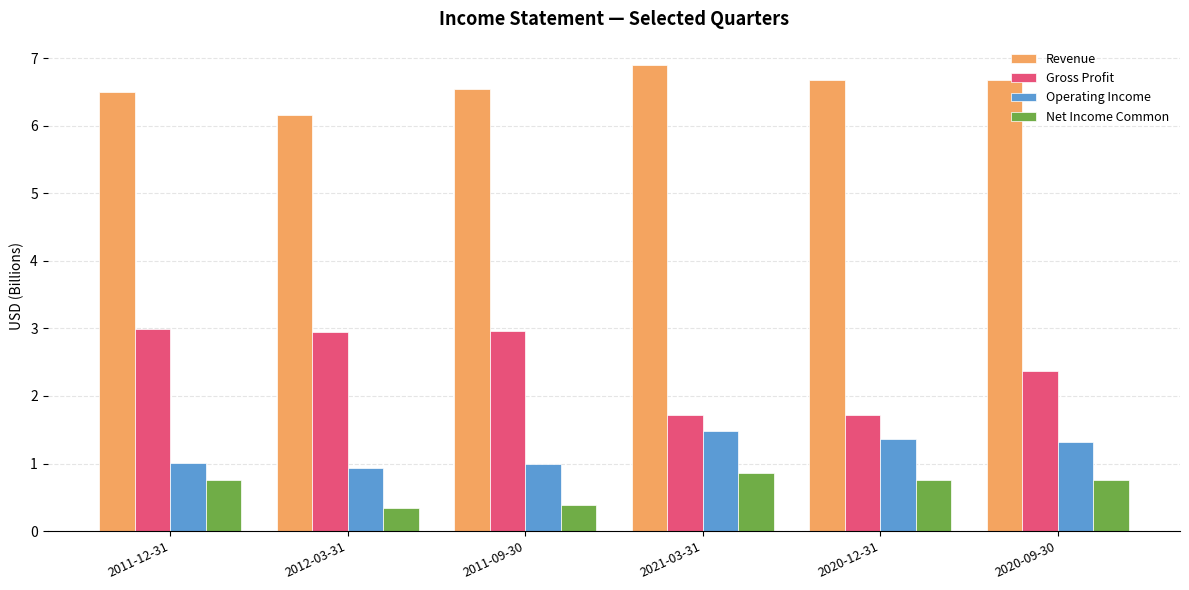

What is the difference between the highest and lowest values at 2020-09-30?

5.9